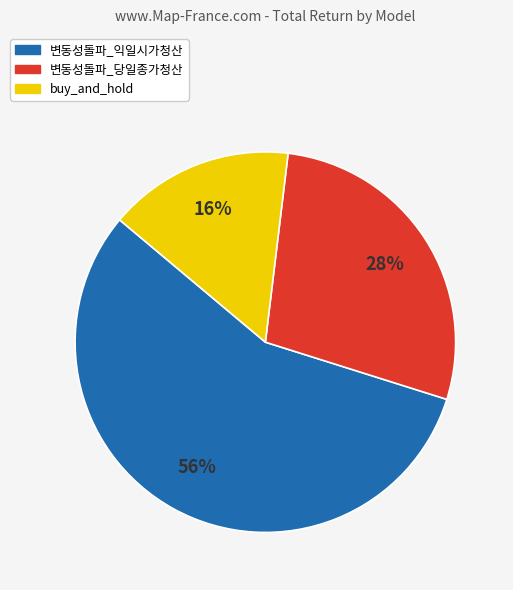

To the nearest percent, what is the combined percentage of 변동성돌파_익일시가청산 and 변동성돌파_당일종가청산?

84%